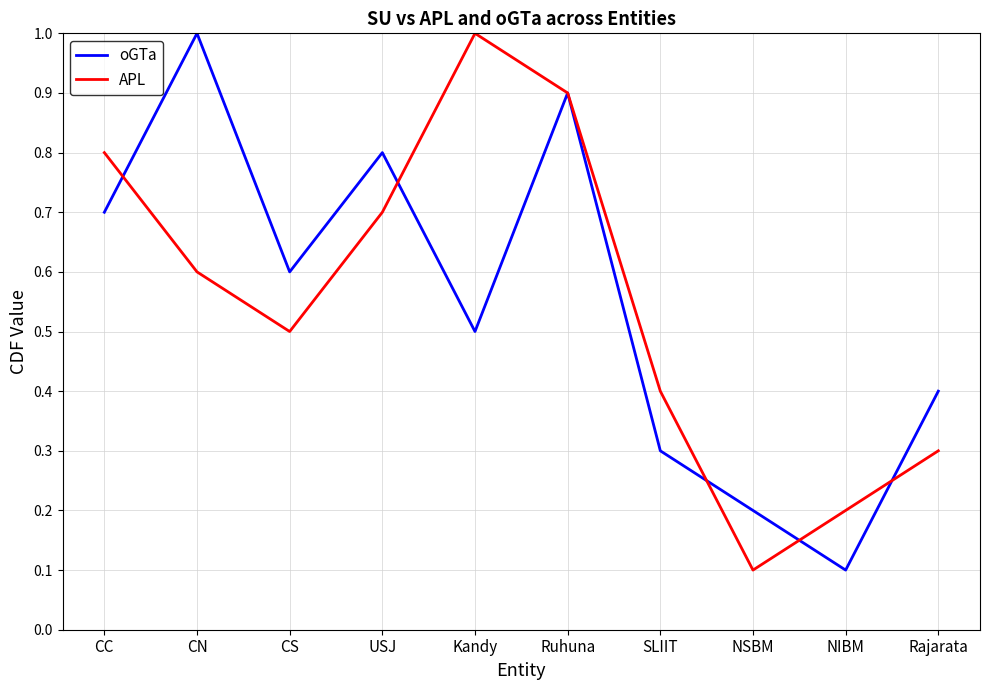

What is the maximum value shown in the chart?

1.0